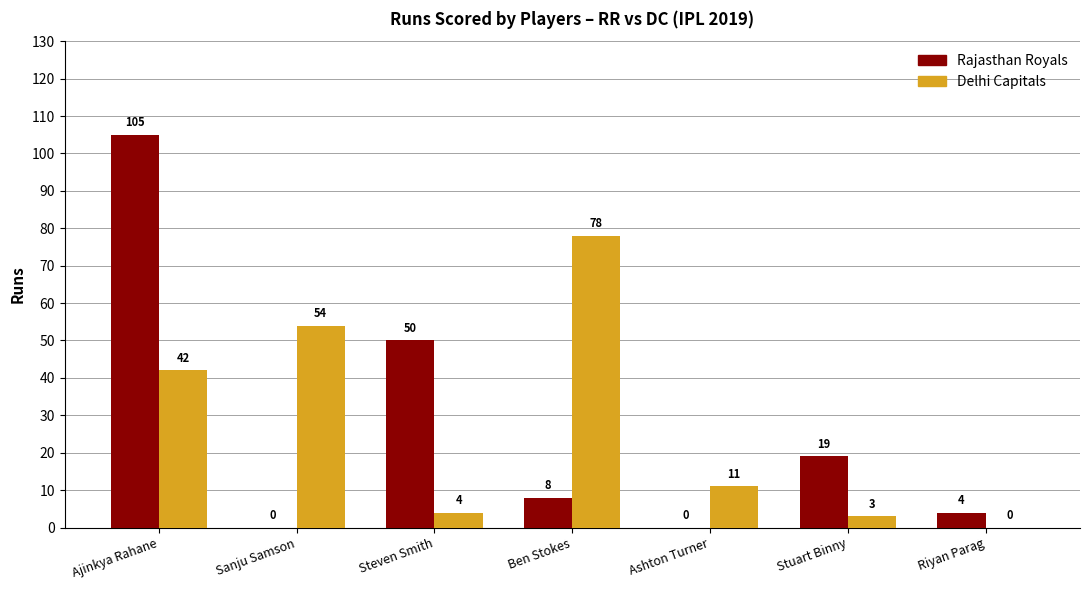

Reading left to right, list all the values displayed in this chart.

Rajasthan Royals: 105	0	50	8	0	19	4
Delhi Capitals: 42	54	4	78	11	3	0